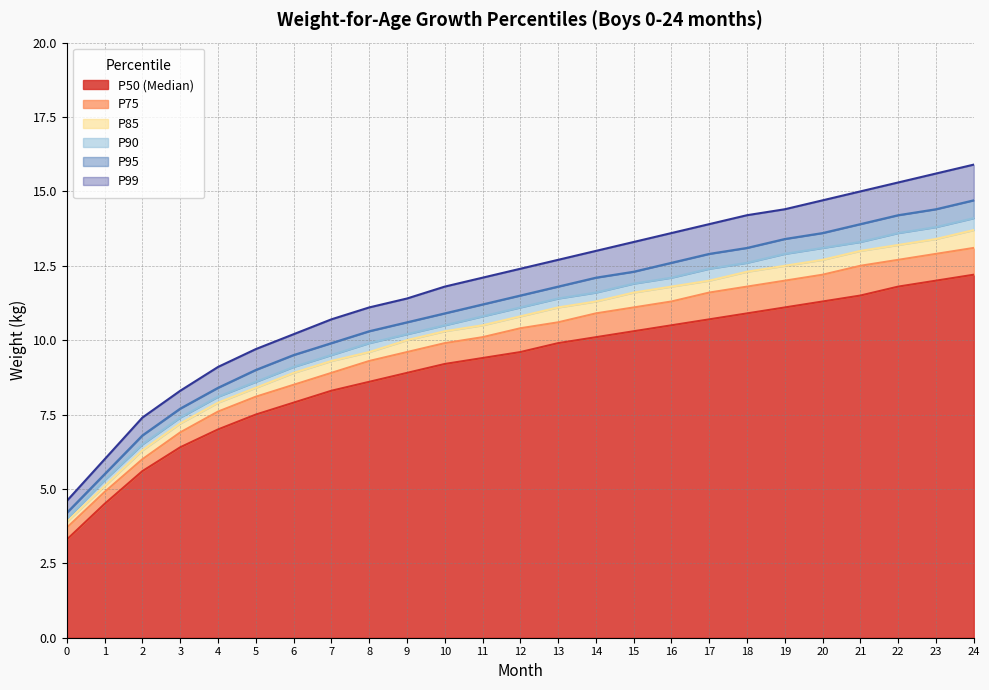

Does the chart have visible grid lines?

Yes